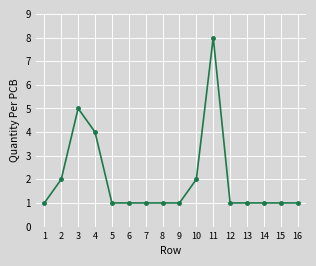

Reading left to right, what are all the values shown in this chart?

1=1	2=2	3=5	4=4	5=1	6=1	7=1	8=1	9=1	10=2	11=8	12=1	13=1	14=1	15=1	16=1